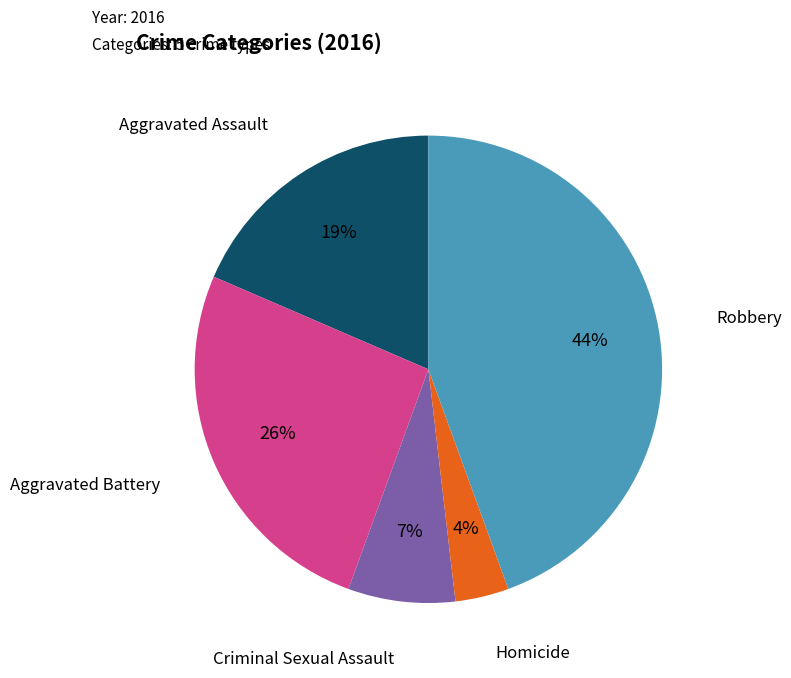

To the nearest percent, what percentage of the pie is Aggravated Battery?

26%